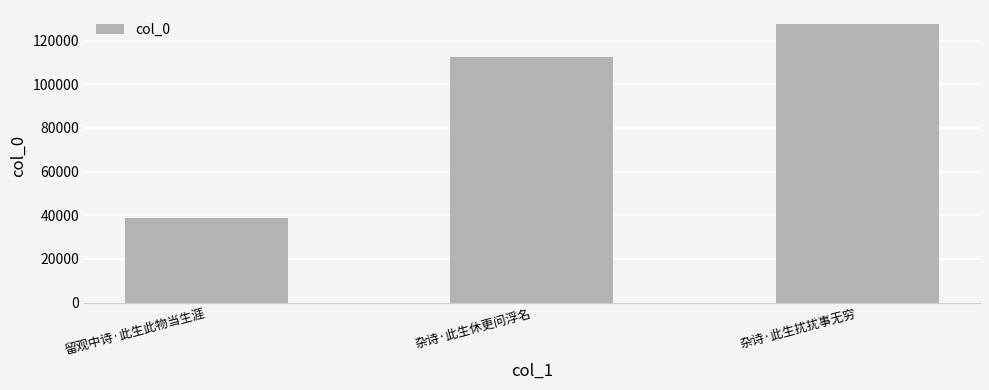

Count the number of categories in the chart.

3